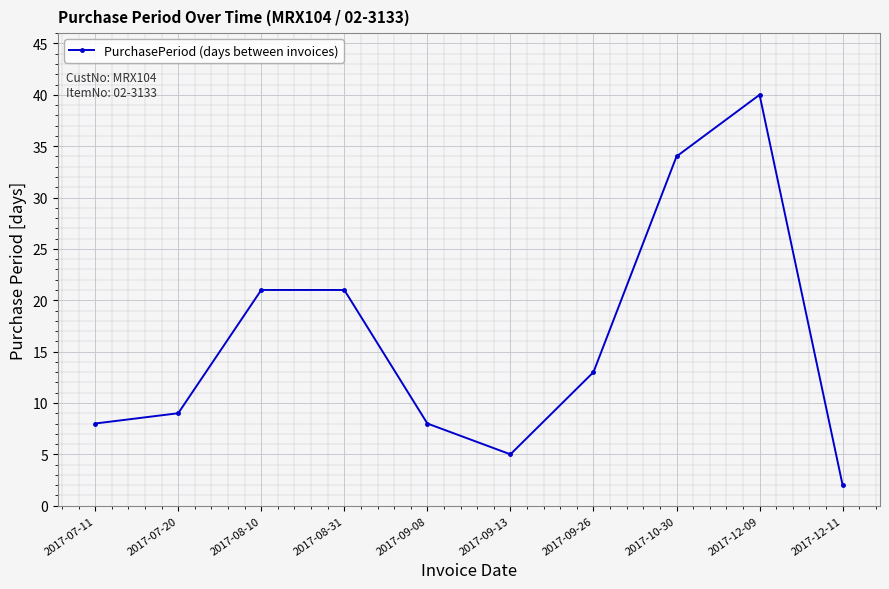

How many data points does each series have?

10